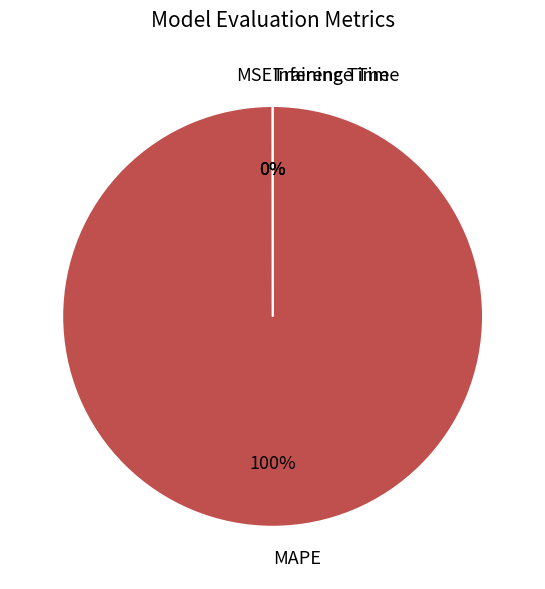

The MAPE slice represents 100% of the pie. True or false?

True